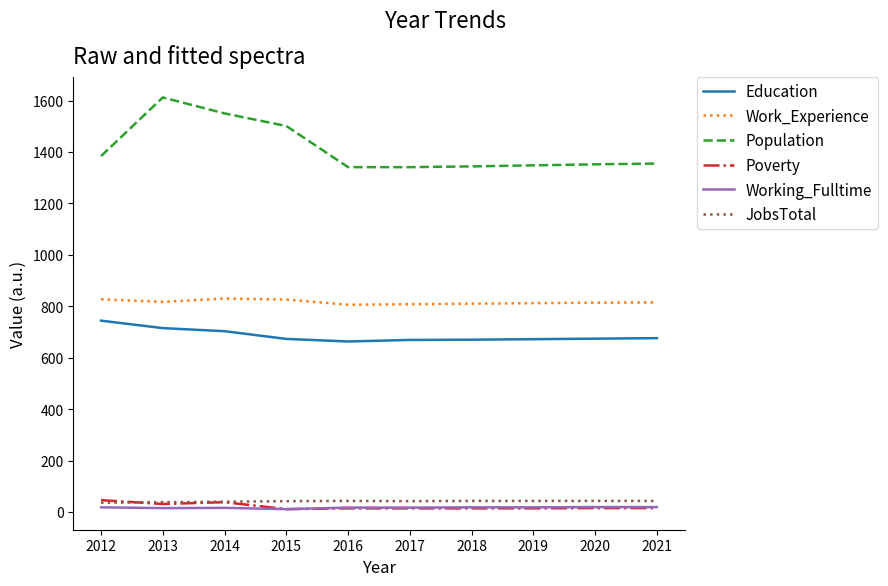

How many values in the Work_Experience series are below 815?

5